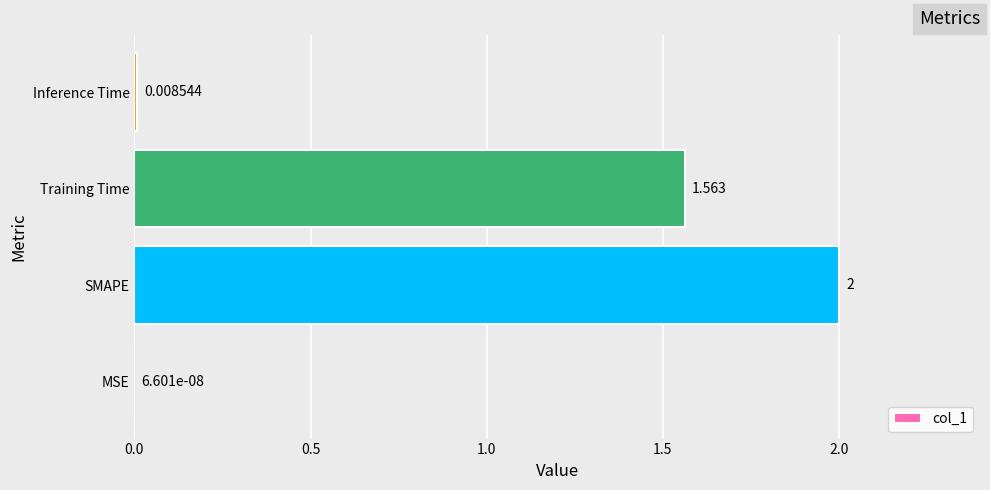

Between MSE and SMAPE, which is larger?

SMAPE